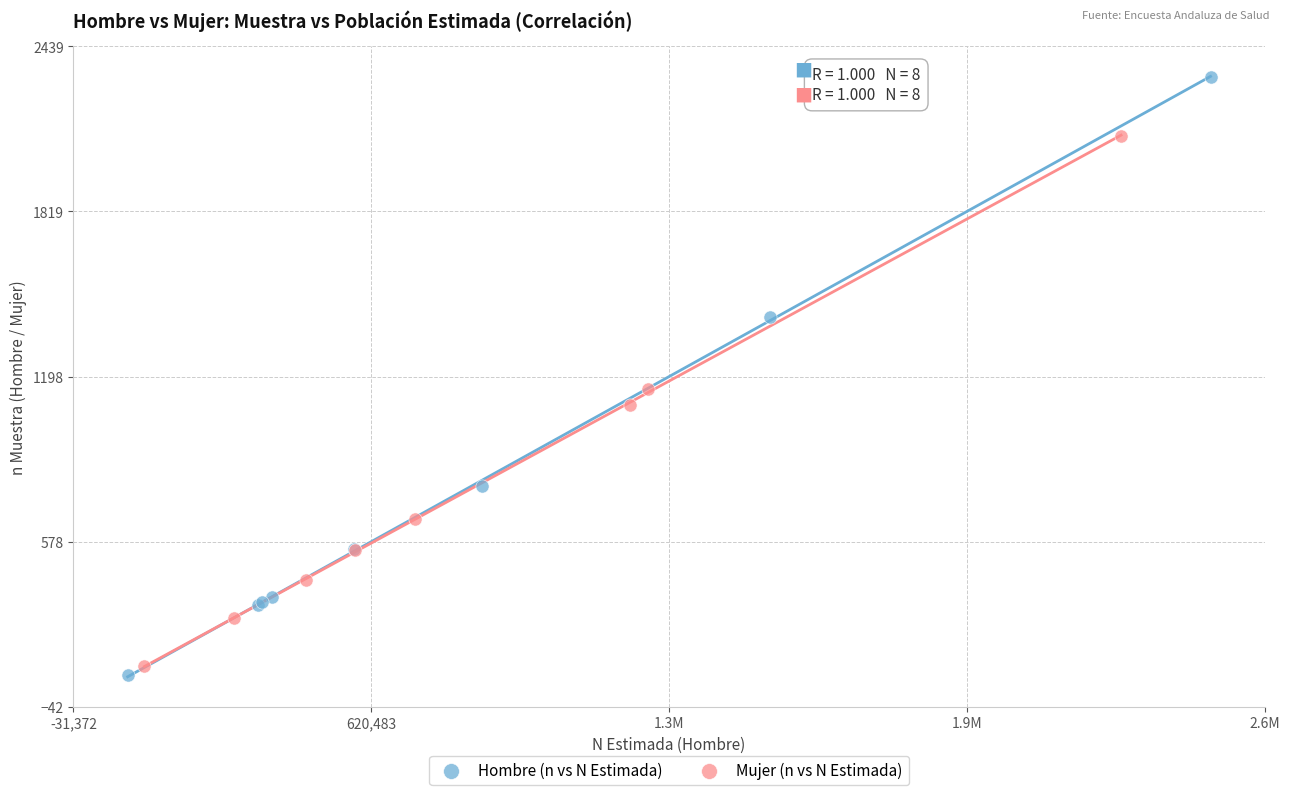

Which series has the largest Y range (max minus min)?

Hombre (n vs N Estimada)